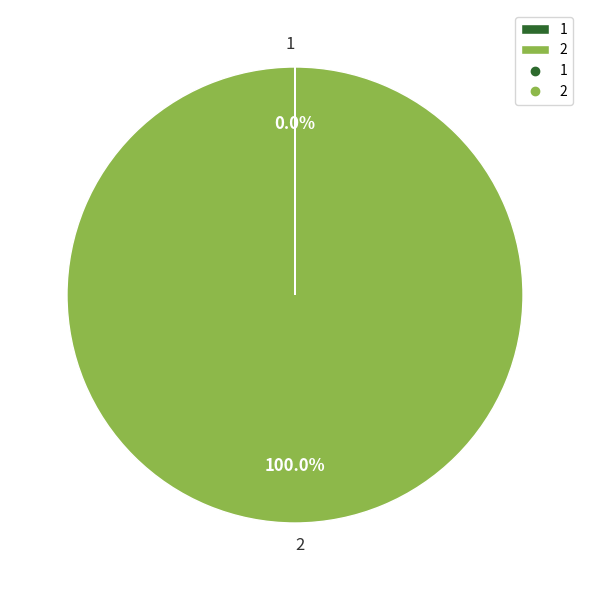

Is 2 the majority of the pie?

Yes